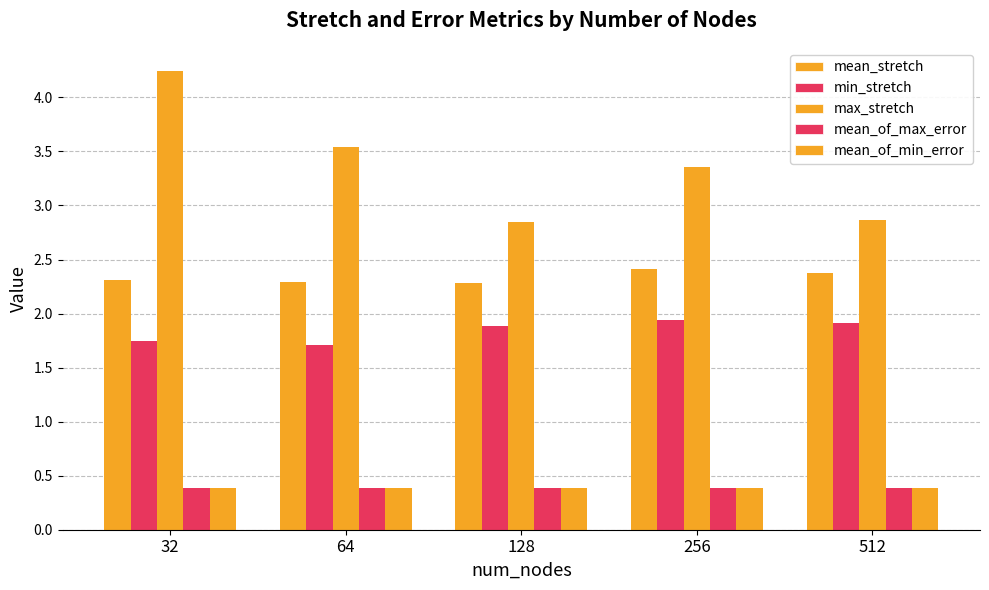

Reading right to left, transcribe all the data shown in this chart.

mean_stretch: 512=2.4	256=2.4	128=2.3	64=2.3	32=2.3
min_stretch: 512=1.9	256=1.9	128=1.9	64=1.7	32=1.7
max_stretch: 512=2.9	256=3.4	128=2.8	64=3.5	32=4.2
mean_of_max_error: 512=0.4	256=0.4	128=0.4	64=0.4	32=0.4
mean_of_min_error: 512=0.4	256=0.4	128=0.4	64=0.4	32=0.4